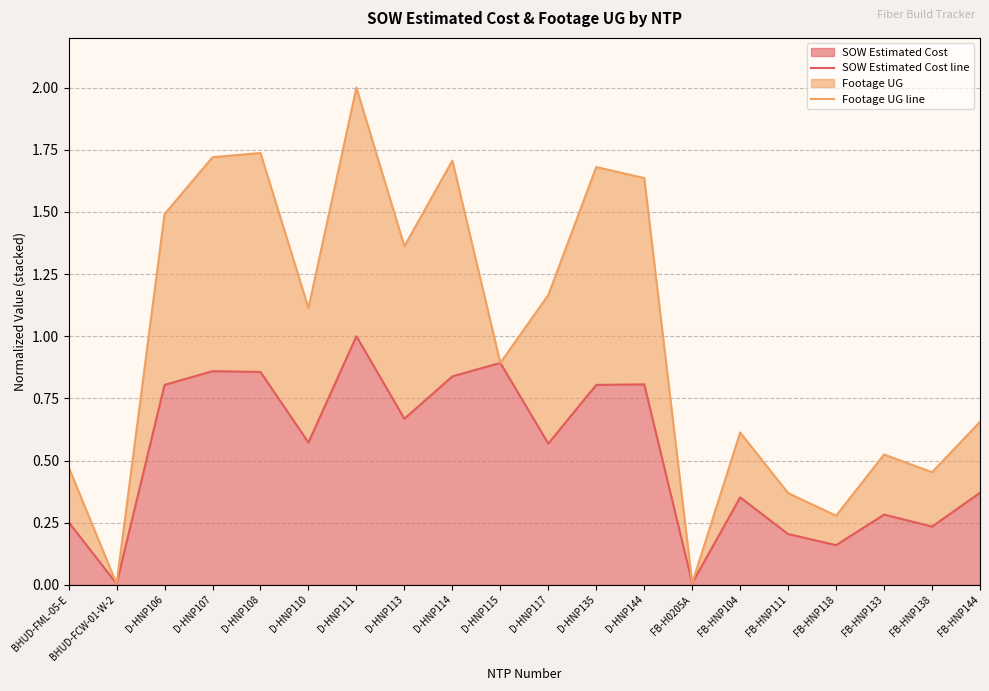

The Footage UG line series shows 0.2 at FB-HNP138. True or false?

False